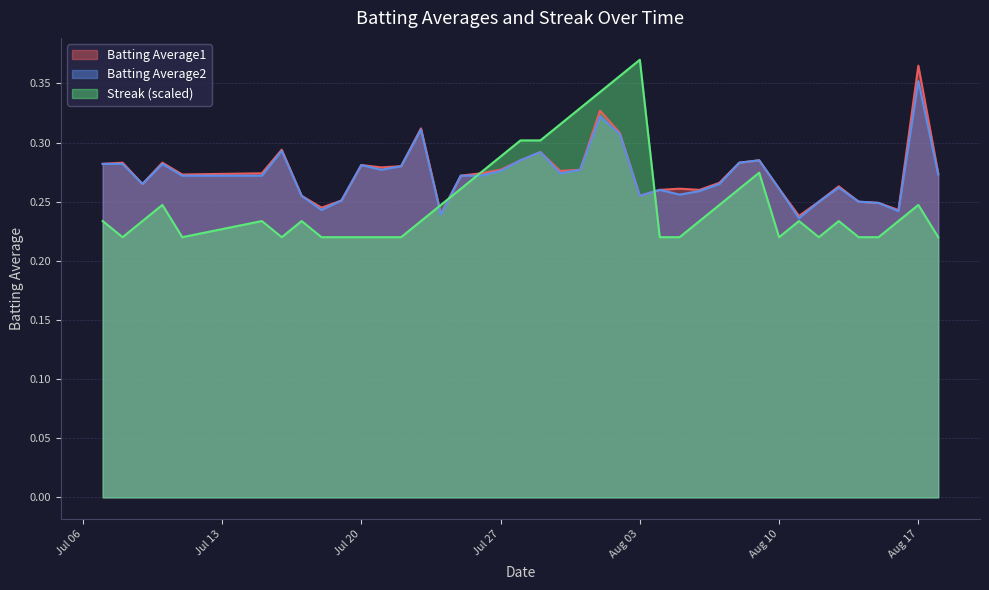

What is the sum of the Streak values at 2010-07-08 and 2010-07-18?

0.4